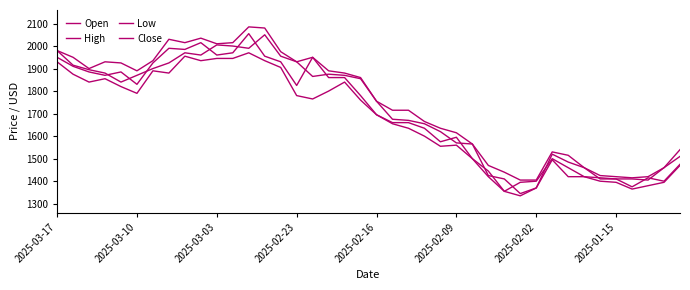

Does the chart have visible grid lines?

No